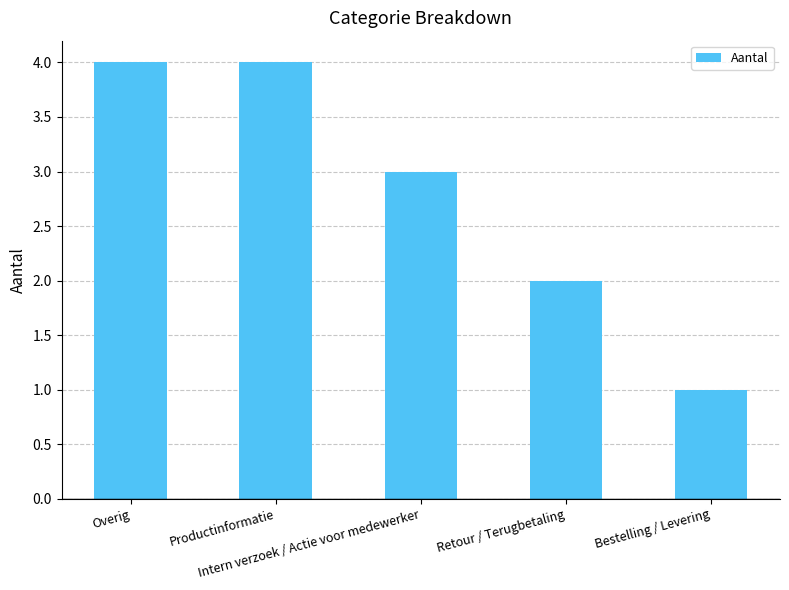

What is the maximum value shown in the chart?

4